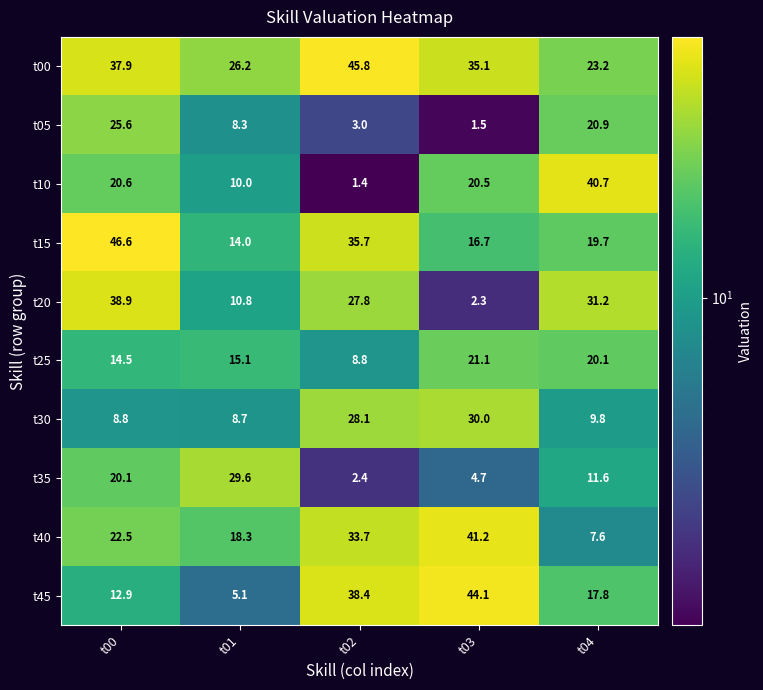

Count the number of data series in this chart.

10